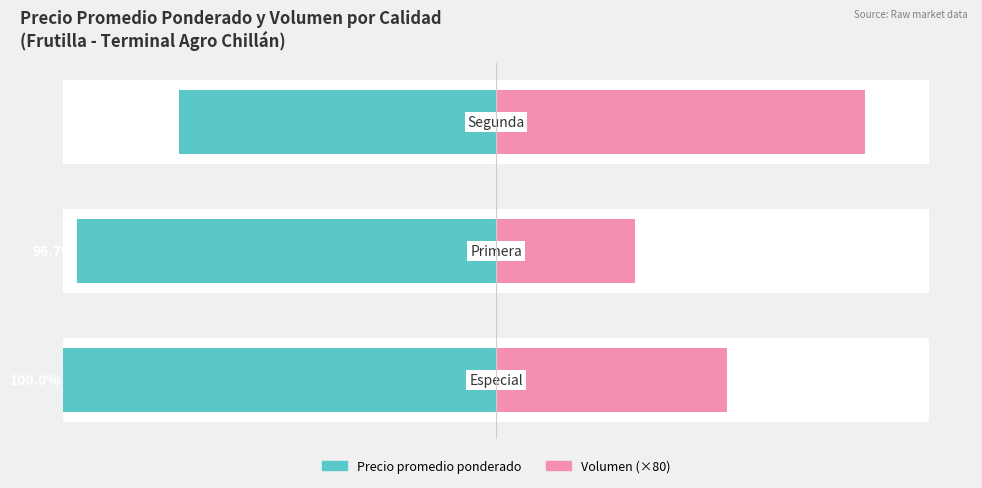

What is the maximum value shown in the chart?

85.3